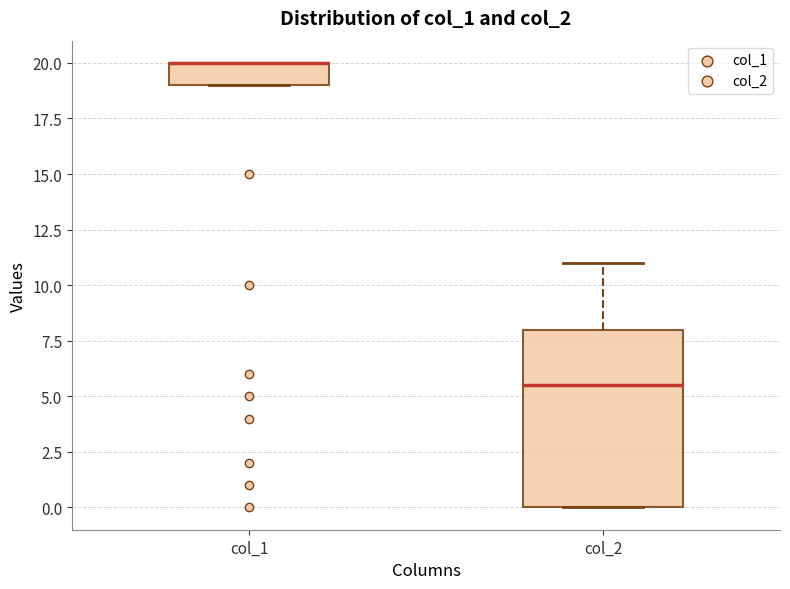

Where is the lower edge of the box for col_2 on the y-axis? The values are not printed on the chart, so give them approximately, as read against the axis.

0.0